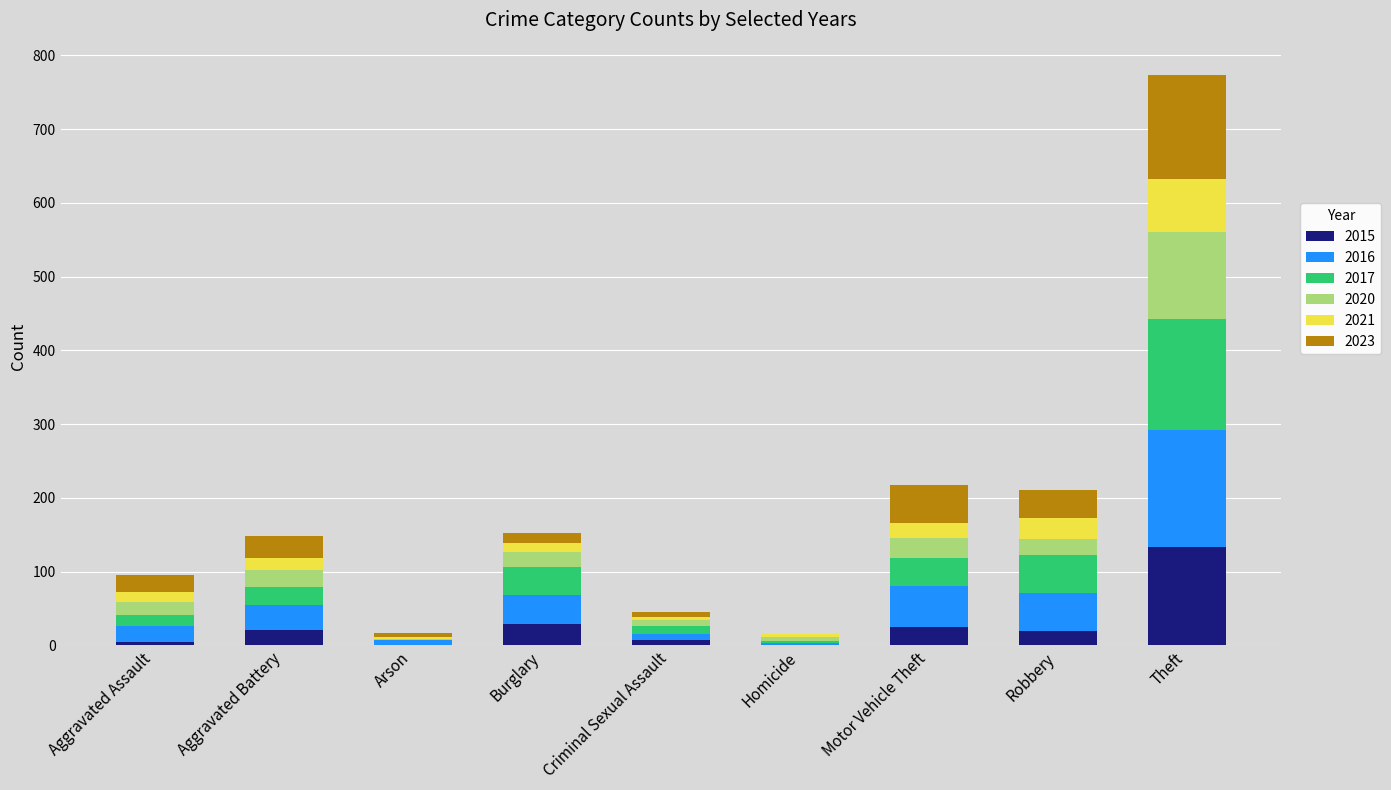

At which category is the sum across all series the highest?

Theft